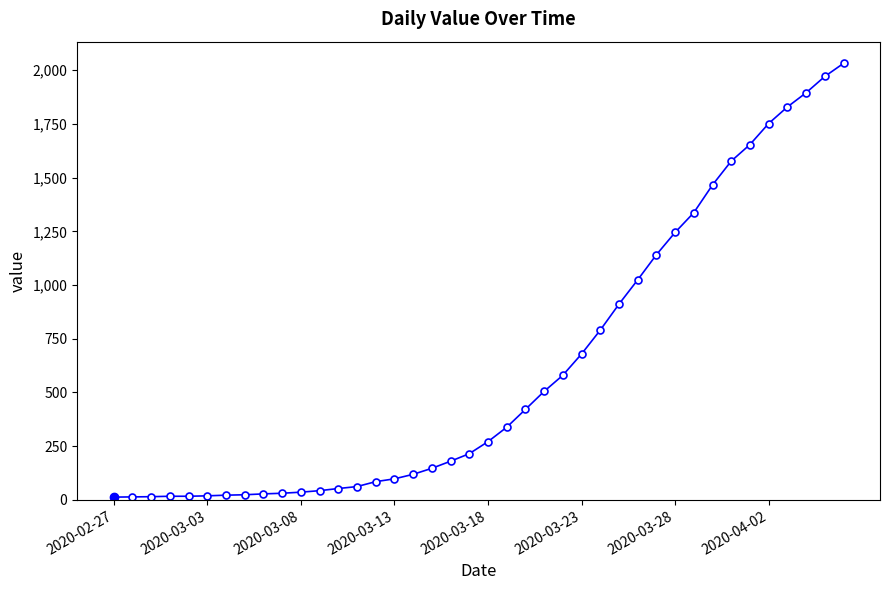

What is the sum of all values?

24656